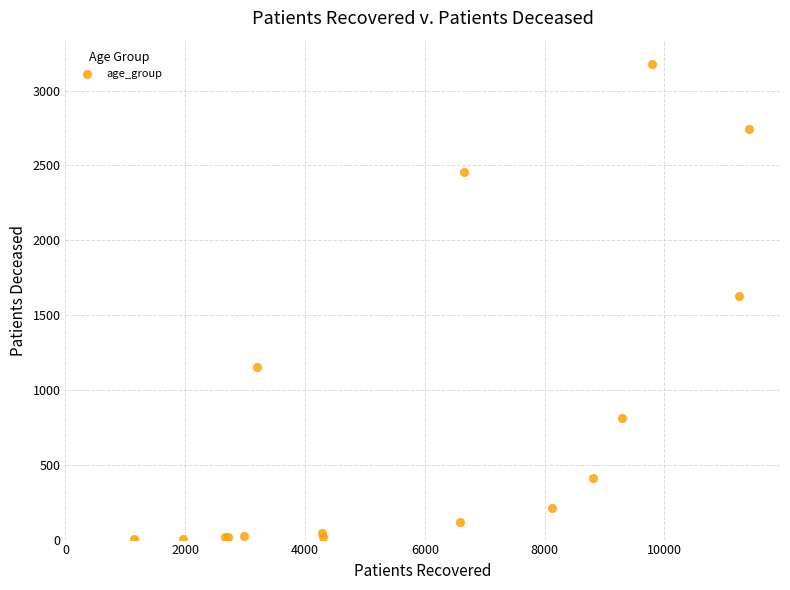

What Y value in the scatter plot is closest to 1589?

1628